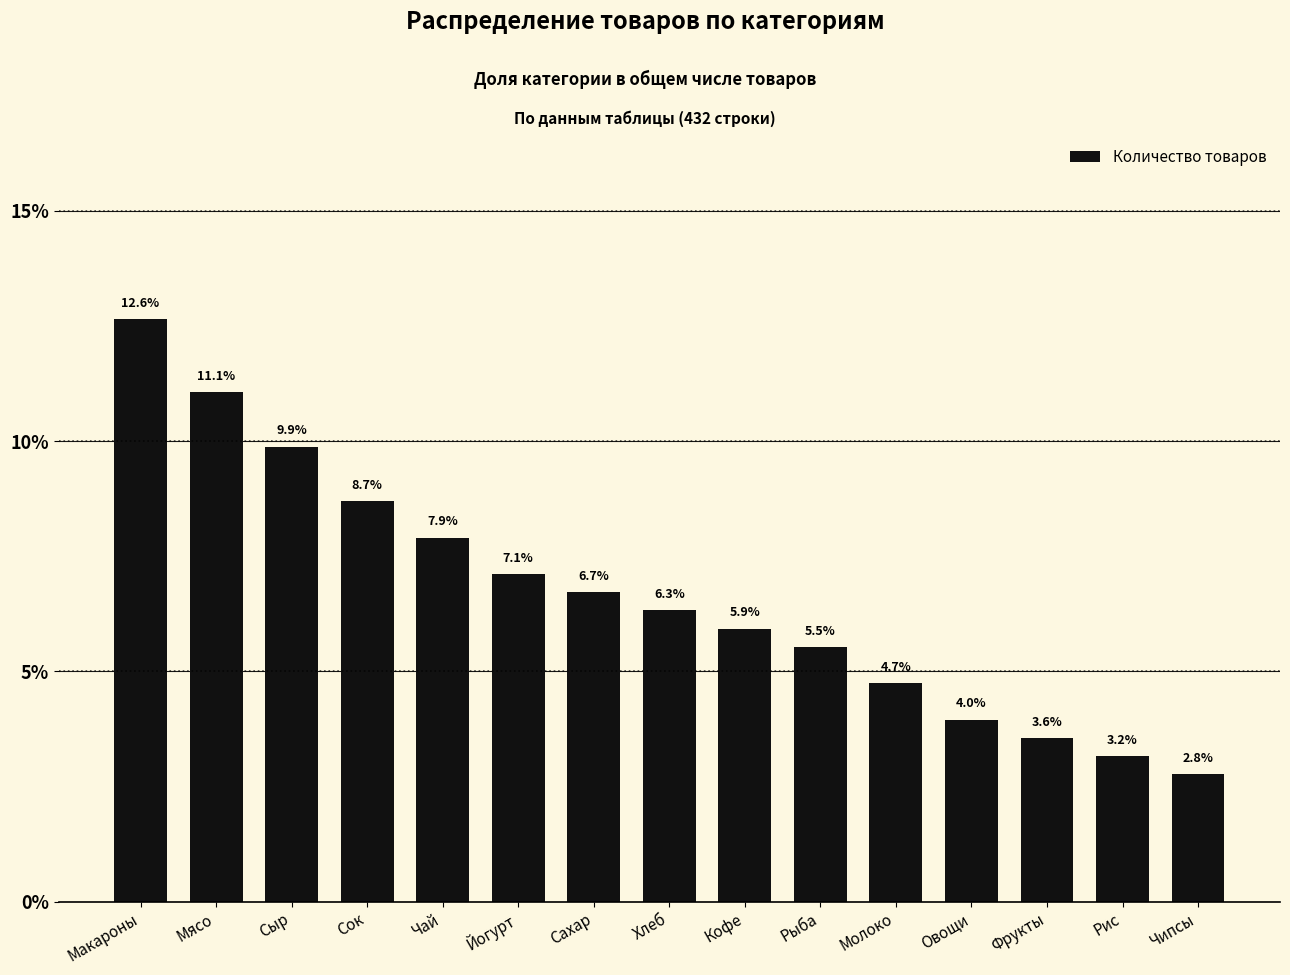

Reading left to right, list all the values displayed in this chart.

12.6	11.1	9.9	8.7	7.9	7.1	6.7	6.3	5.9	5.5	4.7	4.0	3.6	3.2	2.8